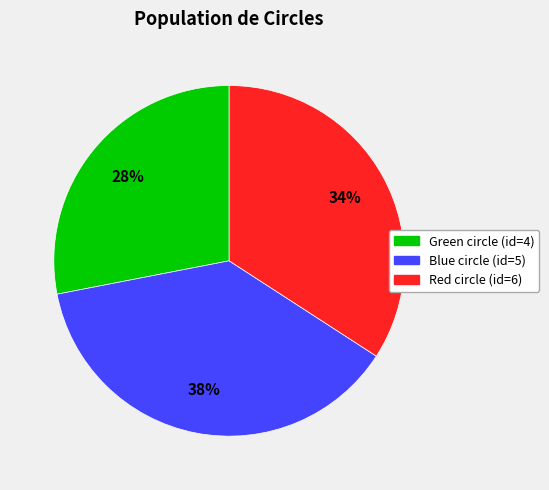

Which has a higher value, Blue circle (id=5) or Green circle (id=4)?

Blue circle (id=5)